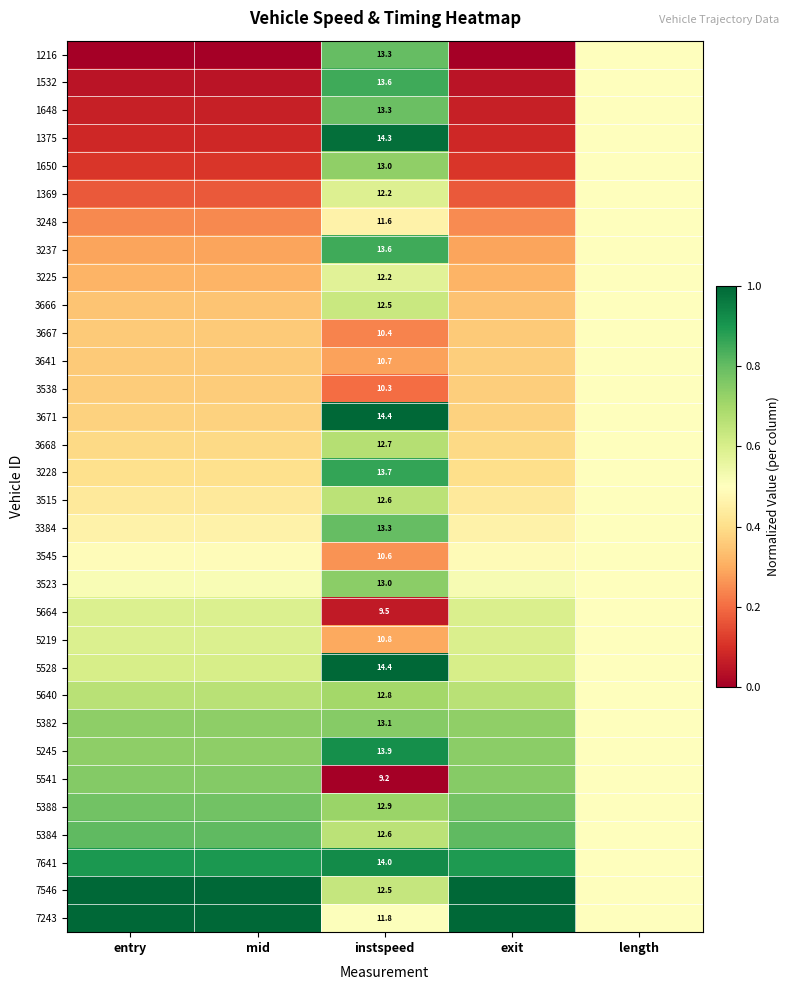

True or false: 5245 has a value of 0.4 at exit.

False